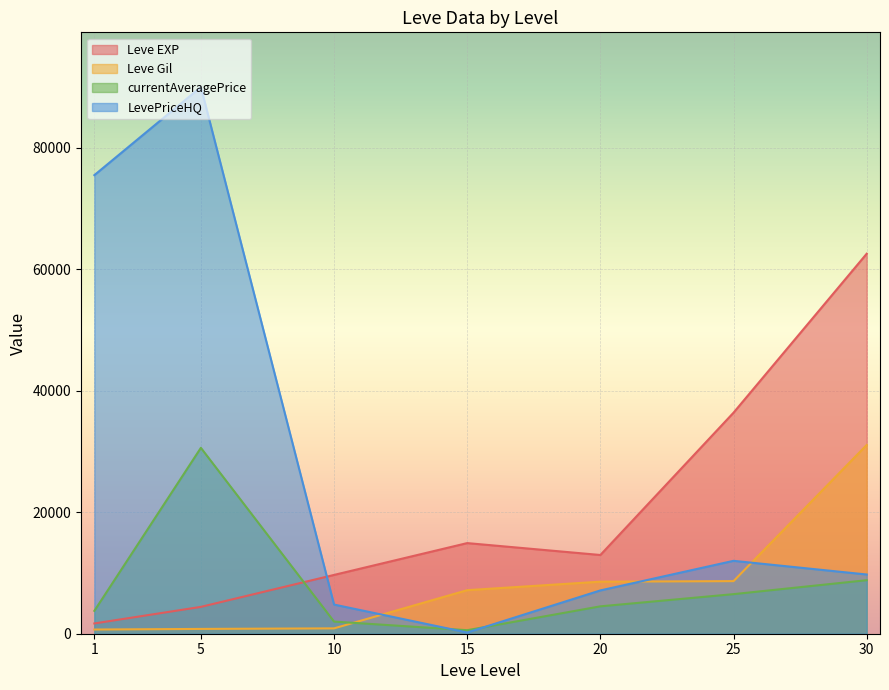

Reading left to right, extract all data points from this chart.

Leve EXP: 1690.0	4420.0	9680.0	14920.0	12960.0	36390.0	62560.0
Leve Gil: 690.0	790.0	880.0	7170.0	8570.0	8660.0	31070.0
currentAveragePrice: 3763.0	30602.0	2000.0	579.8	4508.4	6515.5	8811.8
LevePriceHQ: 75497.2	90008.0	4800.0	200.0	7129.2	12000.0	9750.0